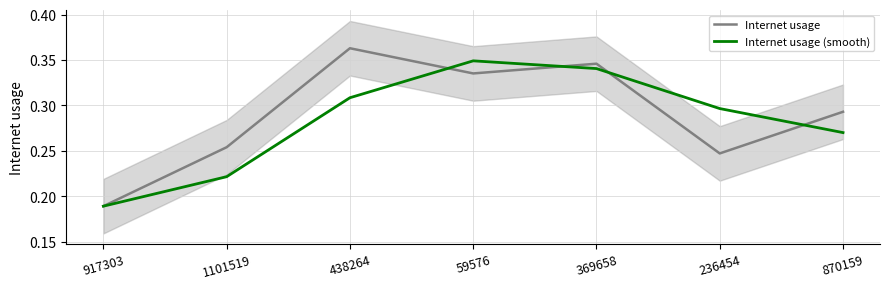

At which category is the sum across all series the highest?

369658